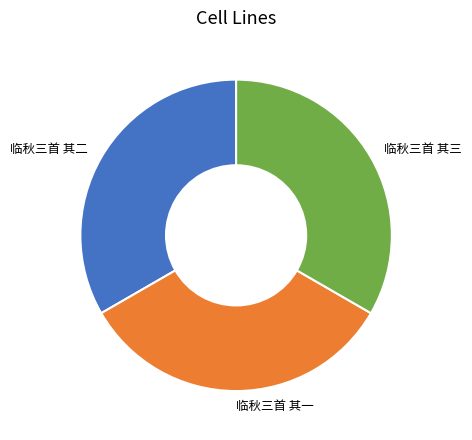

Is the sum of 临秋三首 其二 and 临秋三首 其一 greater than half?

Yes